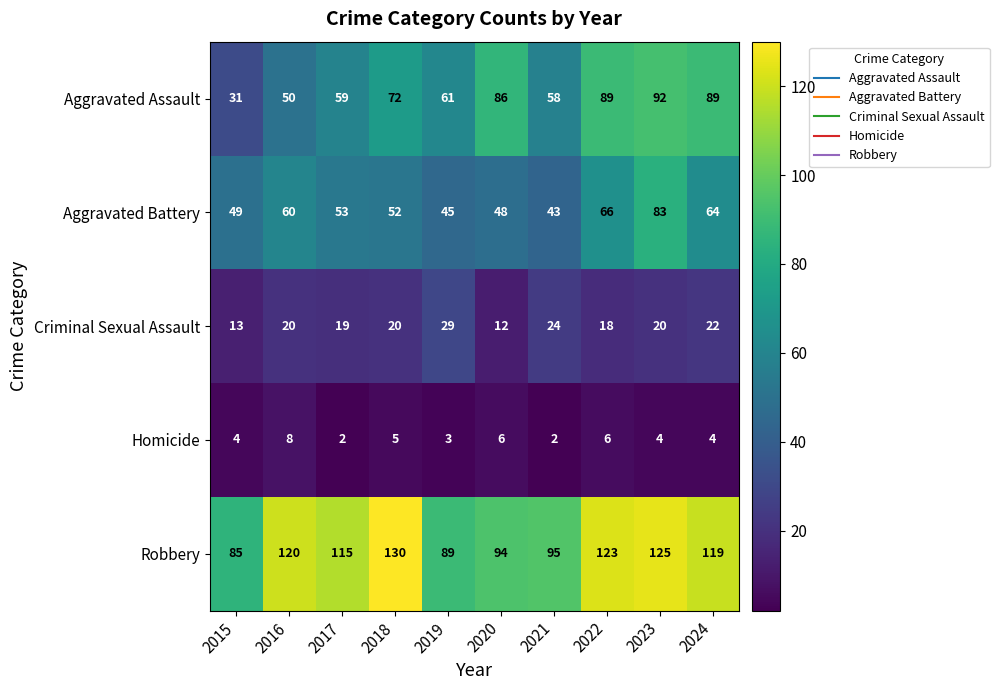

The Aggravated Battery series shows 117 at 2022. True or false?

False